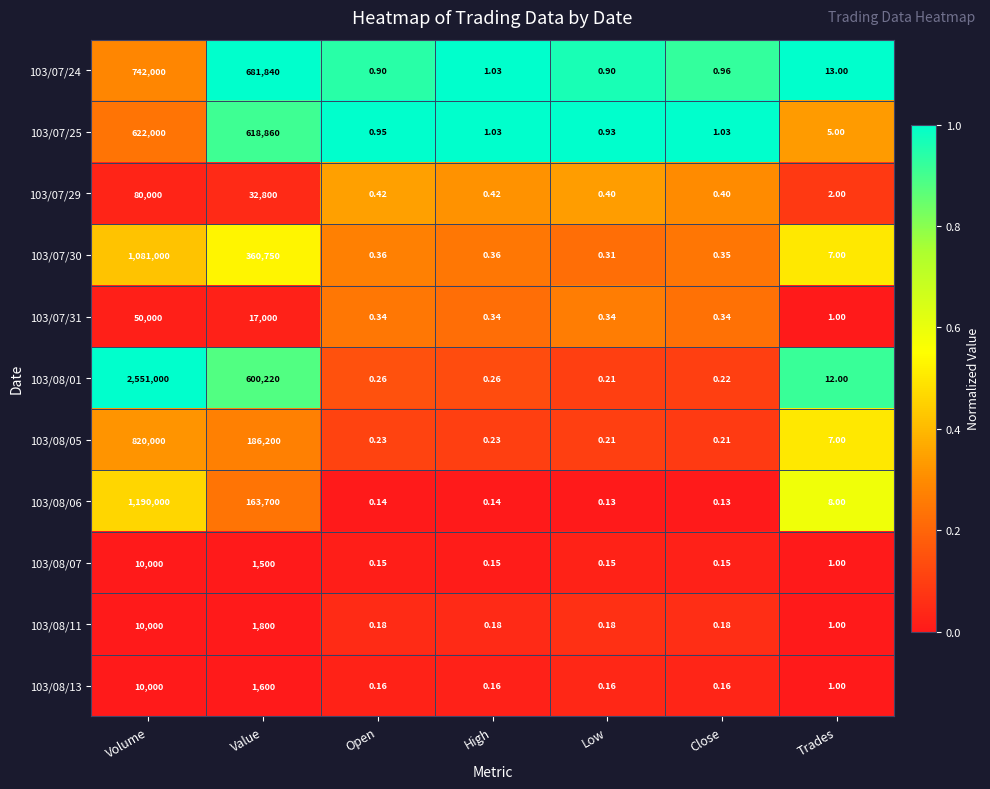

Is the value of 103/07/24 at Volume greater than the value of 103/07/25 at Trades?

Yes